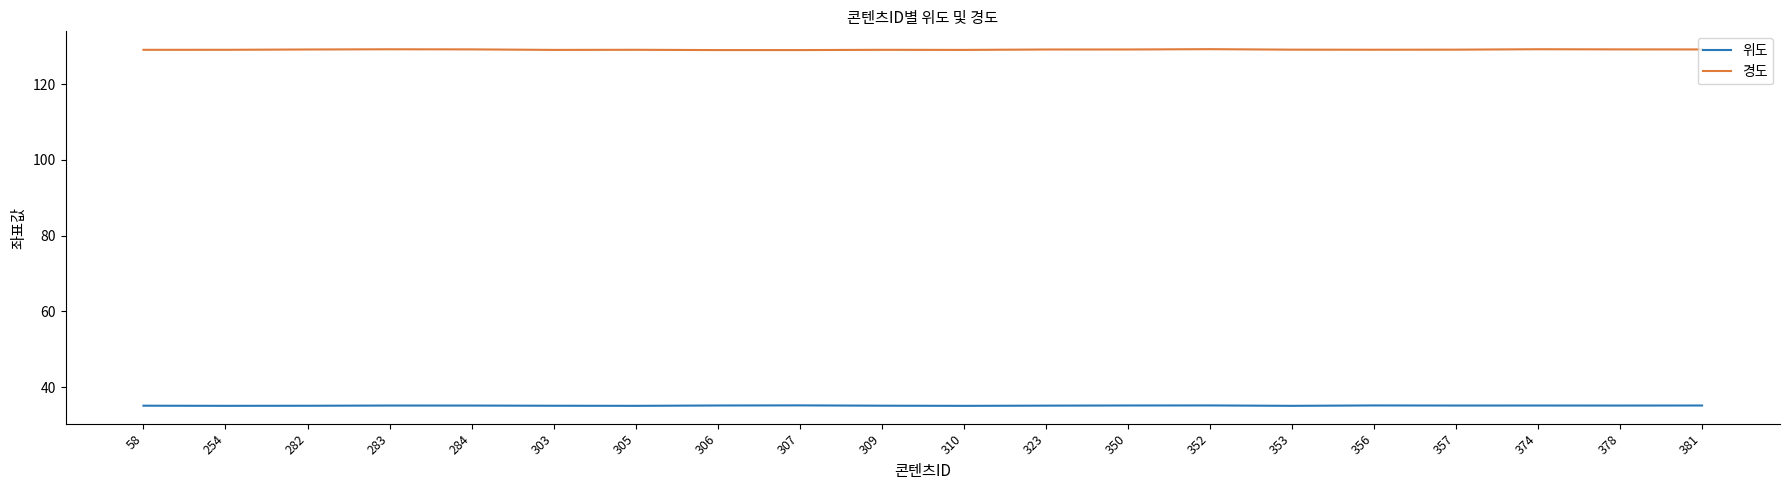

At 284, list the series in order from smallest to largest.

위도, 경도